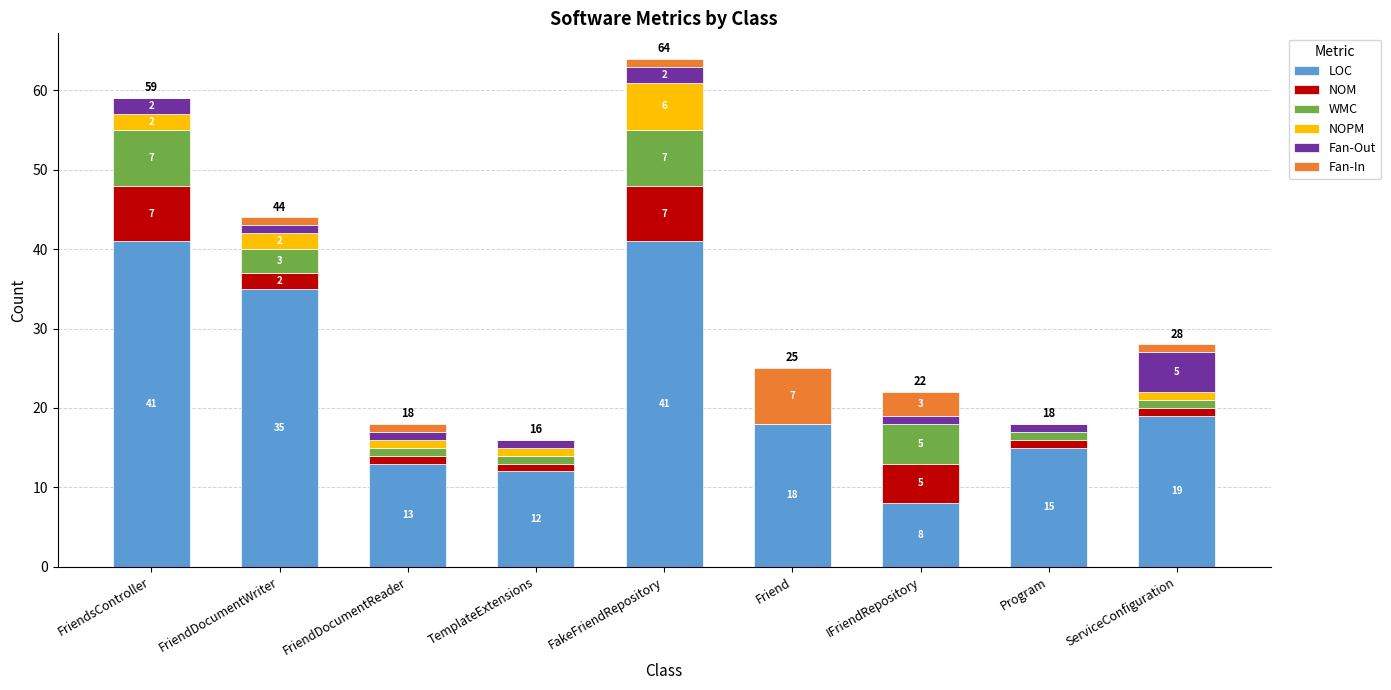

At which category is the sum across all series the highest?

FakeFriendRepository